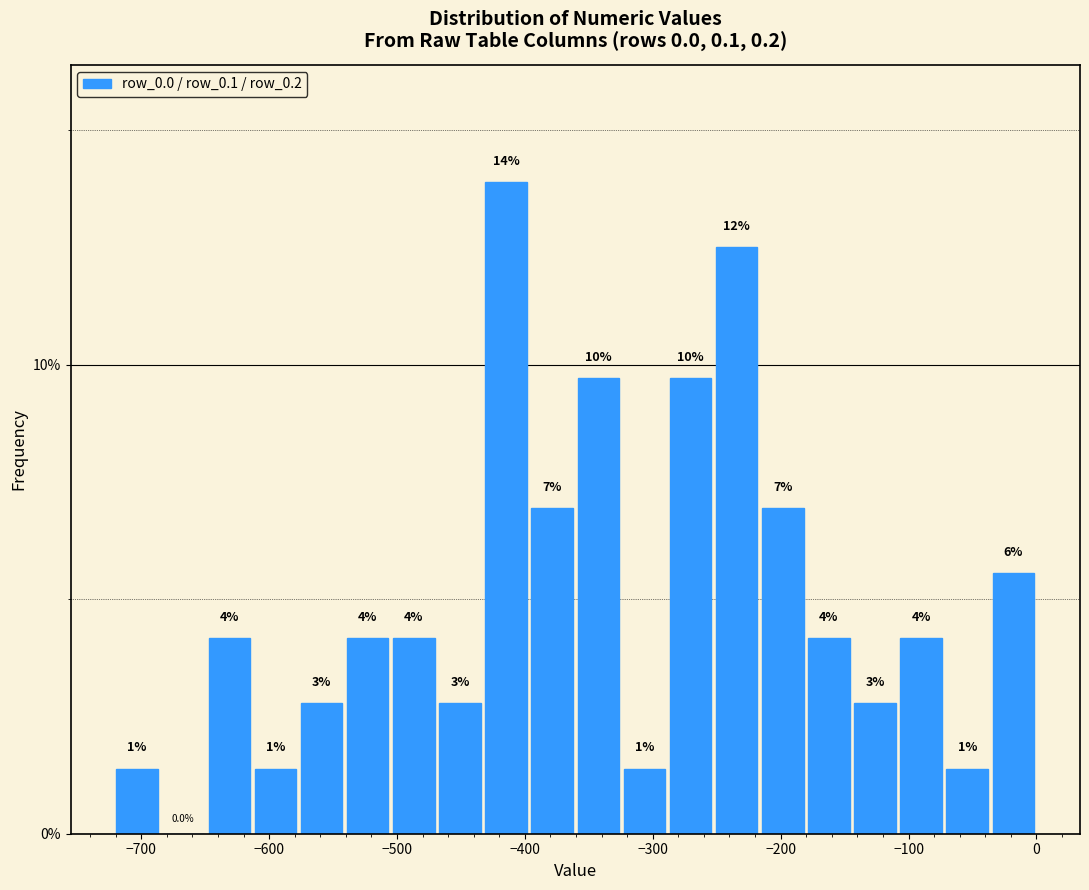

Around what value on the x-axis is the tallest bar? Give the approximate position of its centre, as read against the axis.

-410